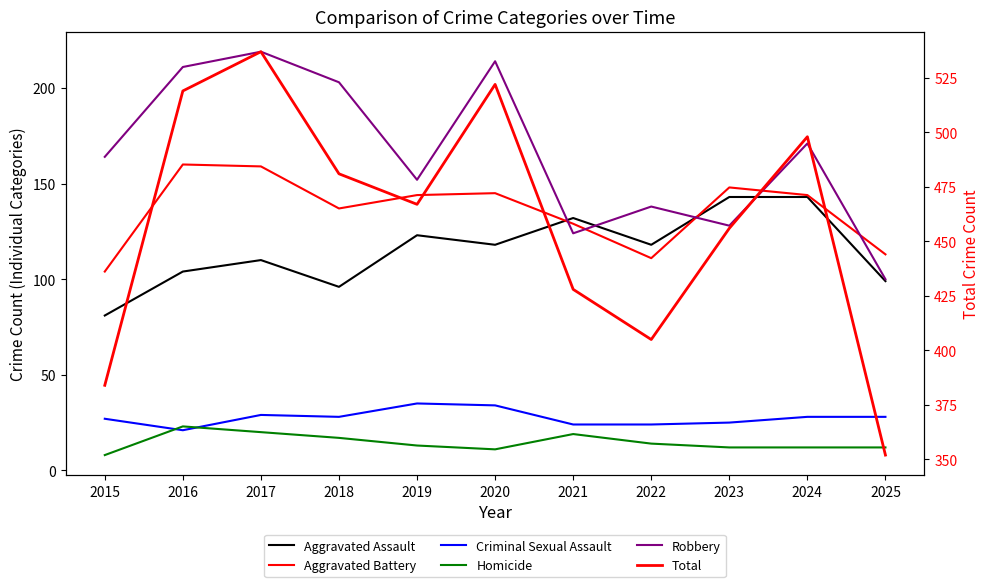

Where is Aggravated Battery nearest to the value 132?

2021